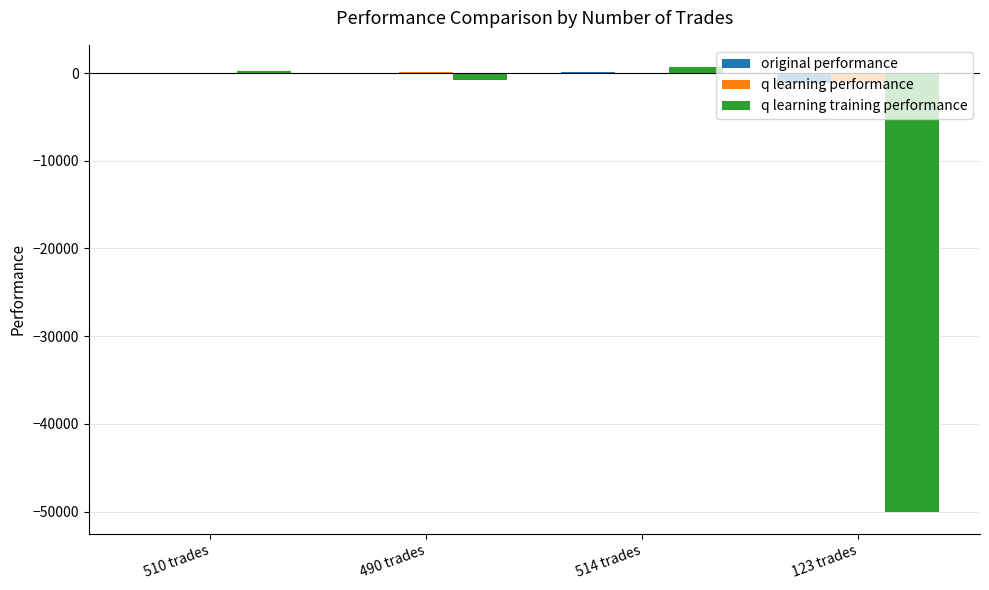

What is the maximum value for q learning training performance?

677.5